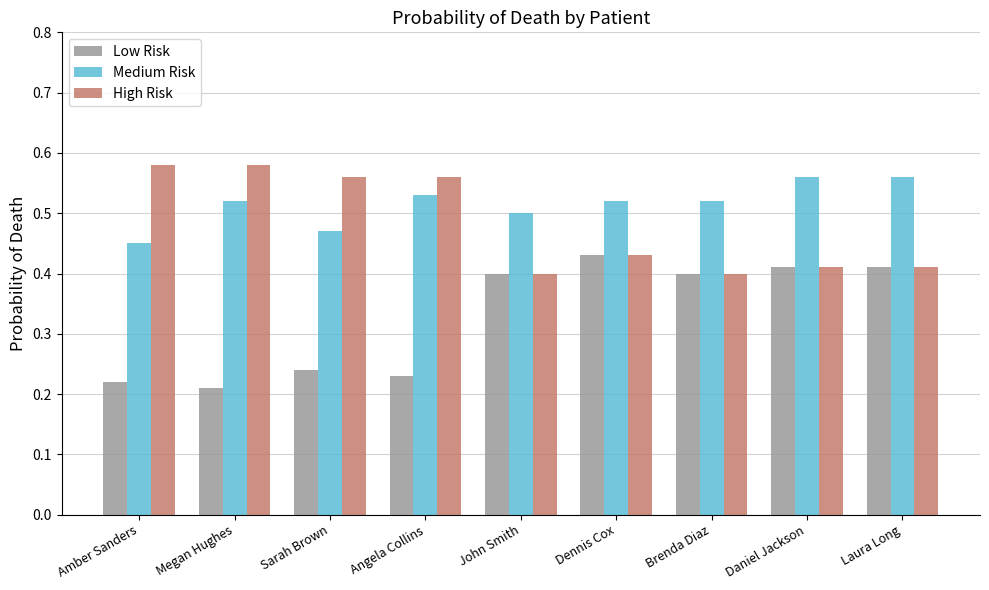

What is the spread (max minus min) of values at John Smith?

0.1